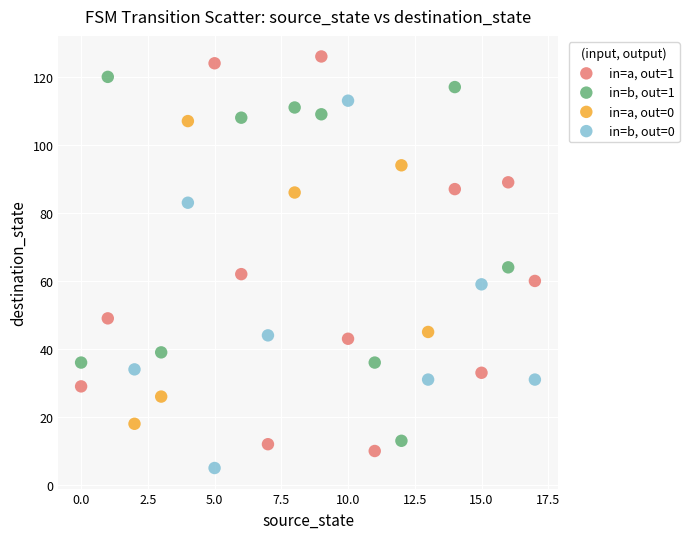

Which series has the widest spread of Y values?

in=a, out=1